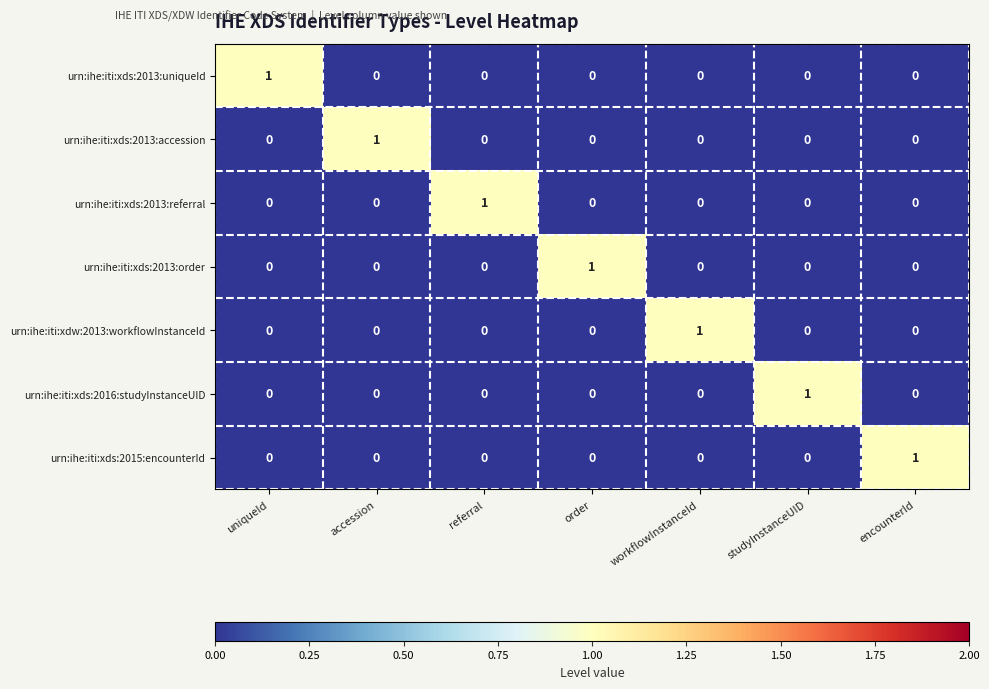

The value of urn:ihe:iti:xdw:2013:workflowInstanceId at accession is 0. True or false?

True